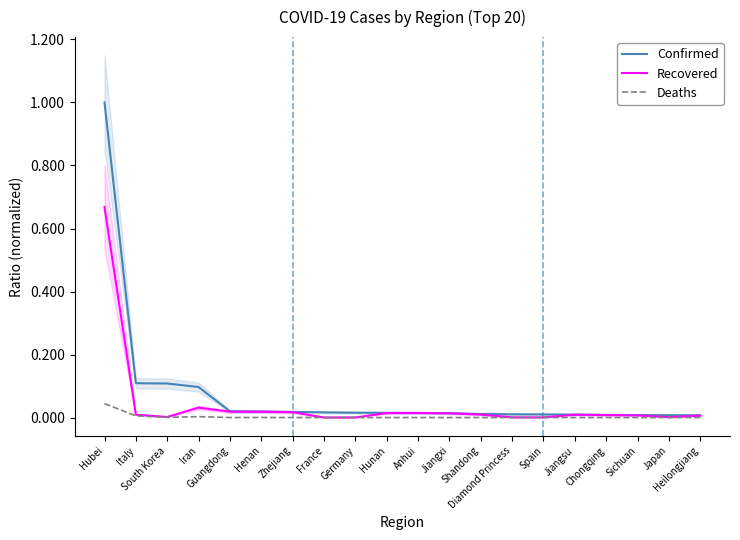

List the series in order of their overall mean, highest first.

Confirmed, Recovered, Deaths